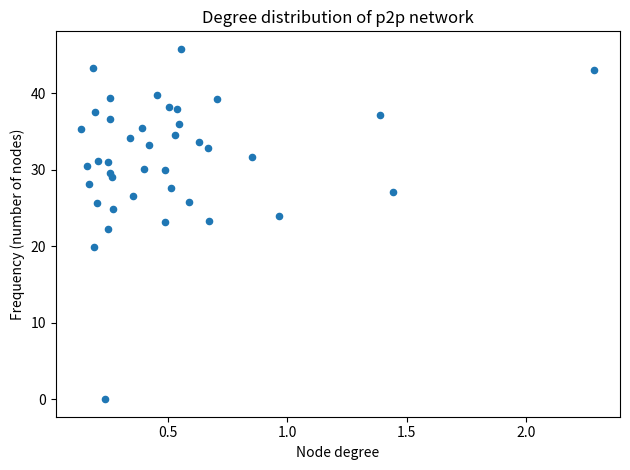

What is the range of Y values (max minus min)?

45.8